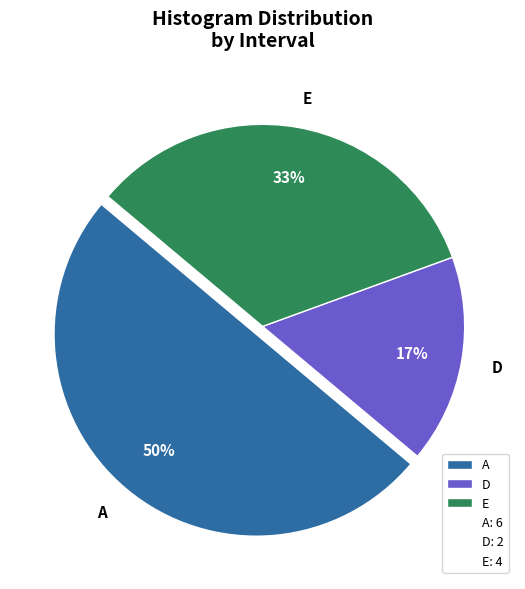

To the nearest percent, what is the difference between the A and E slice percentages?

17%